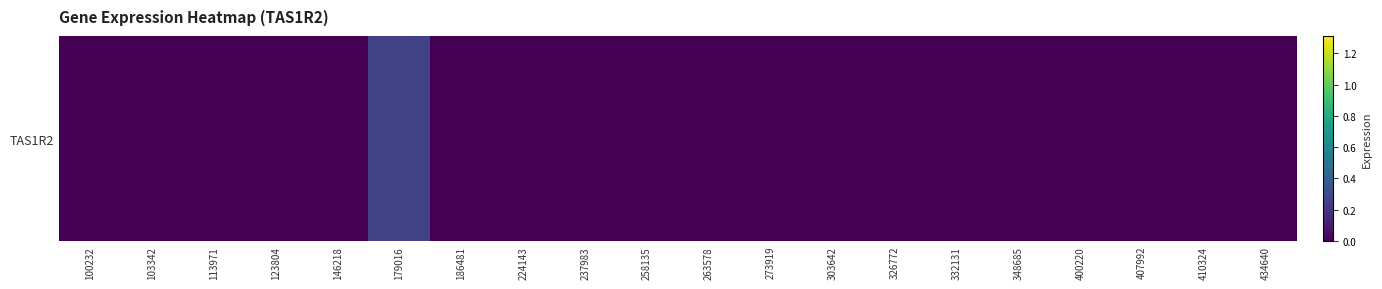

Which category has the lowest value across all series?

100232